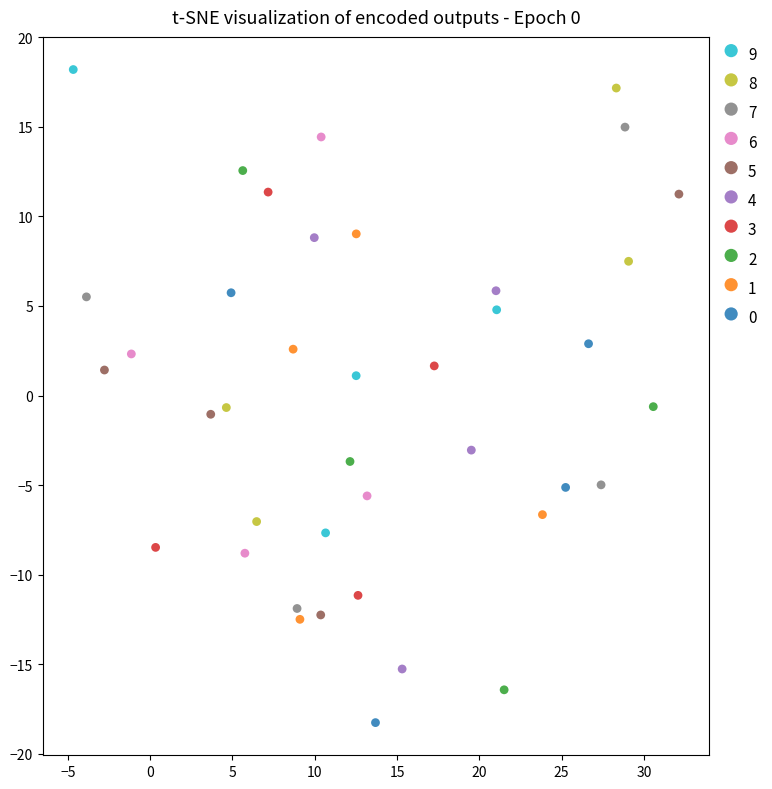

Which series has the largest Y range (max minus min)?

2